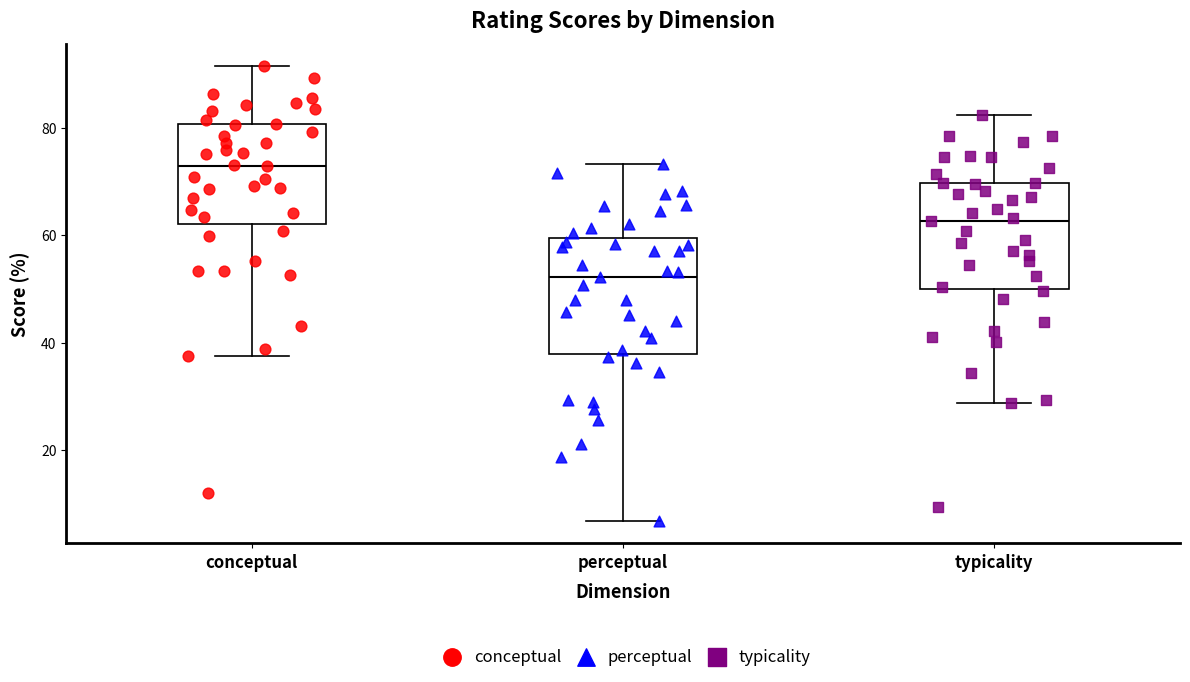

Reading left to right, read every box against the y-axis: the position of its median line, the range the box covers, and the ends of its whiskers. The values are not printed on the chart, so give them approximately, as read against the axis.

conceptual: median 72, box 62 to 80, whiskers 38 to 92
perceptual: median 52, box 38 to 60, whiskers 6 to 74
typicality: median 62, box 50 to 70, whiskers 28 to 82